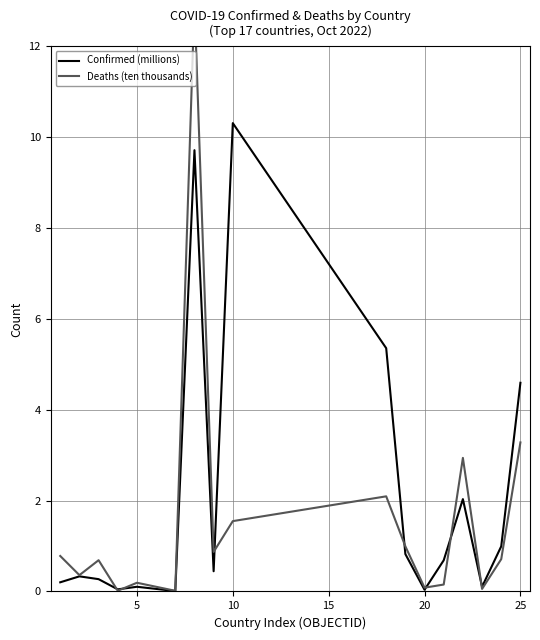

Reading left to right, list all the values displayed in this chart.

Confirmed (millions): 0.2	0.3	0.3	0.0	0.1	0.0	9.7	0.4	10.3	5.4	0.8	0.0	0.7	2.0	0.1	1.0	4.6
Deaths (ten thousands): 0.8	0.4	0.7	0.0	0.2	0.0	13.0	0.9	1.5	2.1	1.0	0.1	0.2	2.9	0.1	0.7	3.3